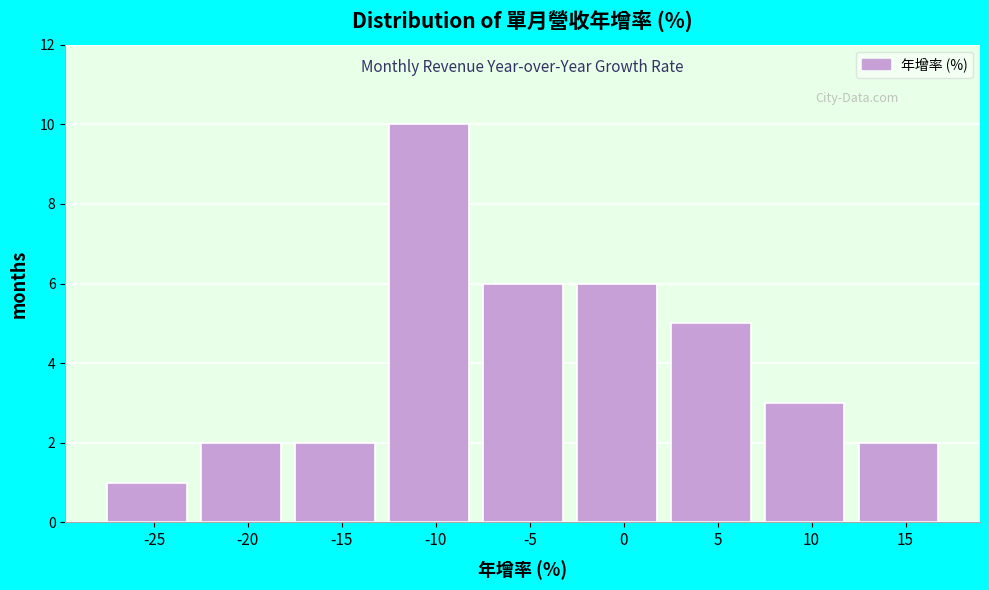

Reading left to right, list all the values displayed in this chart.

-25=1	-20=2	-15=2	-10=10	-5=6	0=6	5=5	10=3	15=2